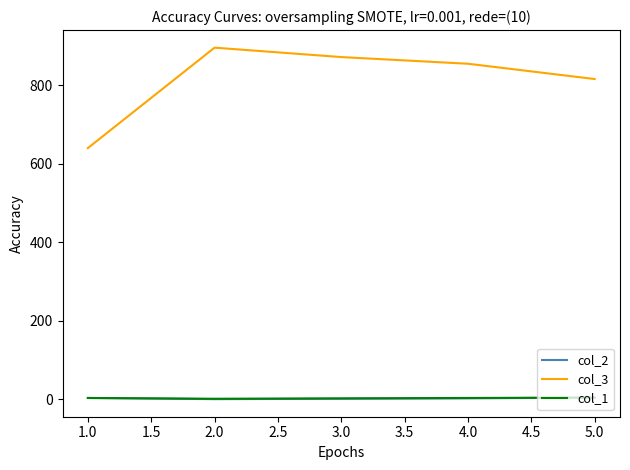

Which series has the largest total across all categories?

col_3